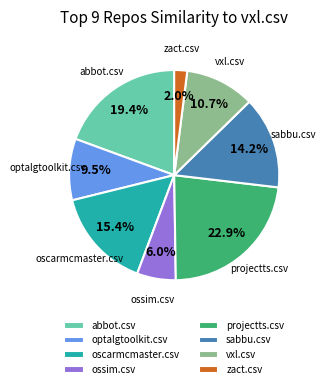

To the nearest percent, what is the average slice percentage?

12%